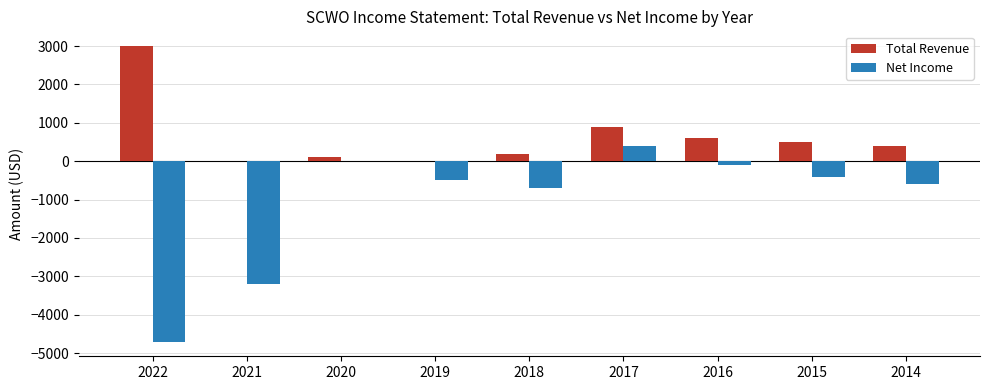

What is the greatest value displayed?

3000